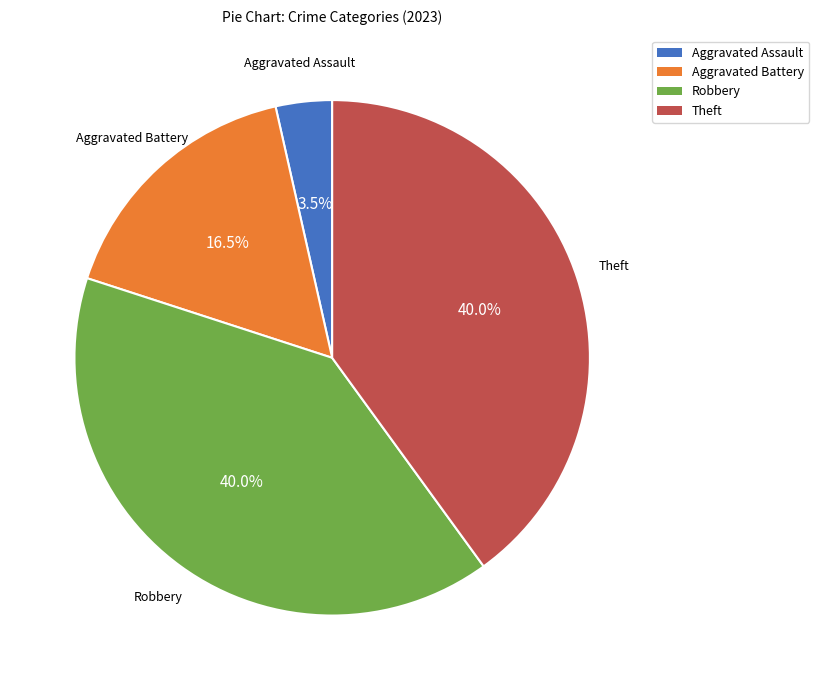

Does Theft account for over 50% of the chart?

No